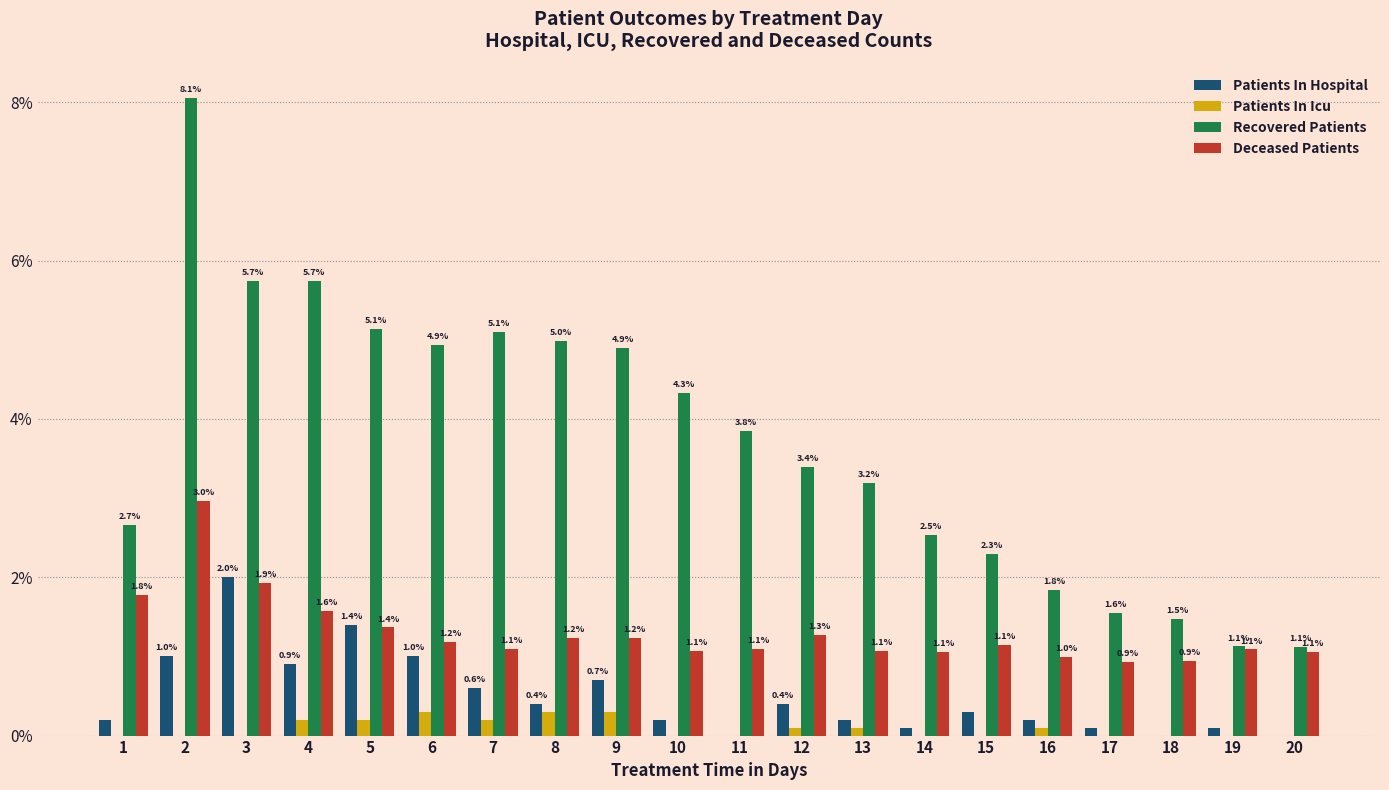

What is the sum of all Recovered Patients values?

73.9